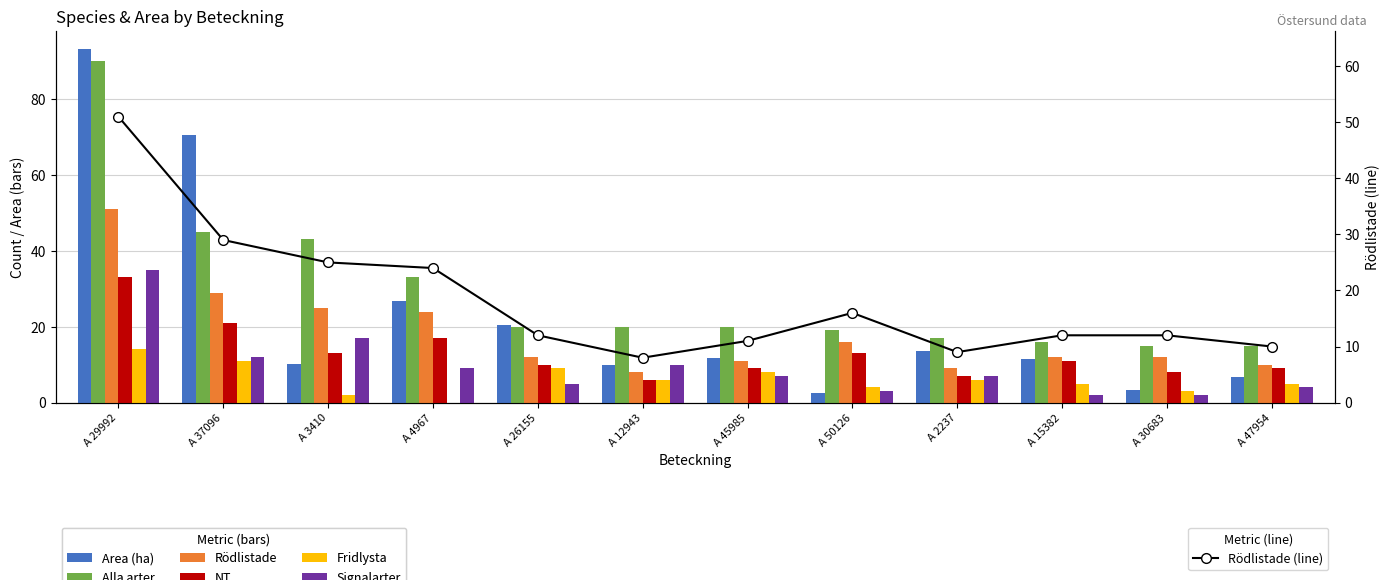

List the labels in order of Signalarter value, largest first.

A 29992, A 3410, A 37096, A 12943, A 4967, A 45985, A 2237, A 26155, A 47954, A 50126, A 15382, A 30683